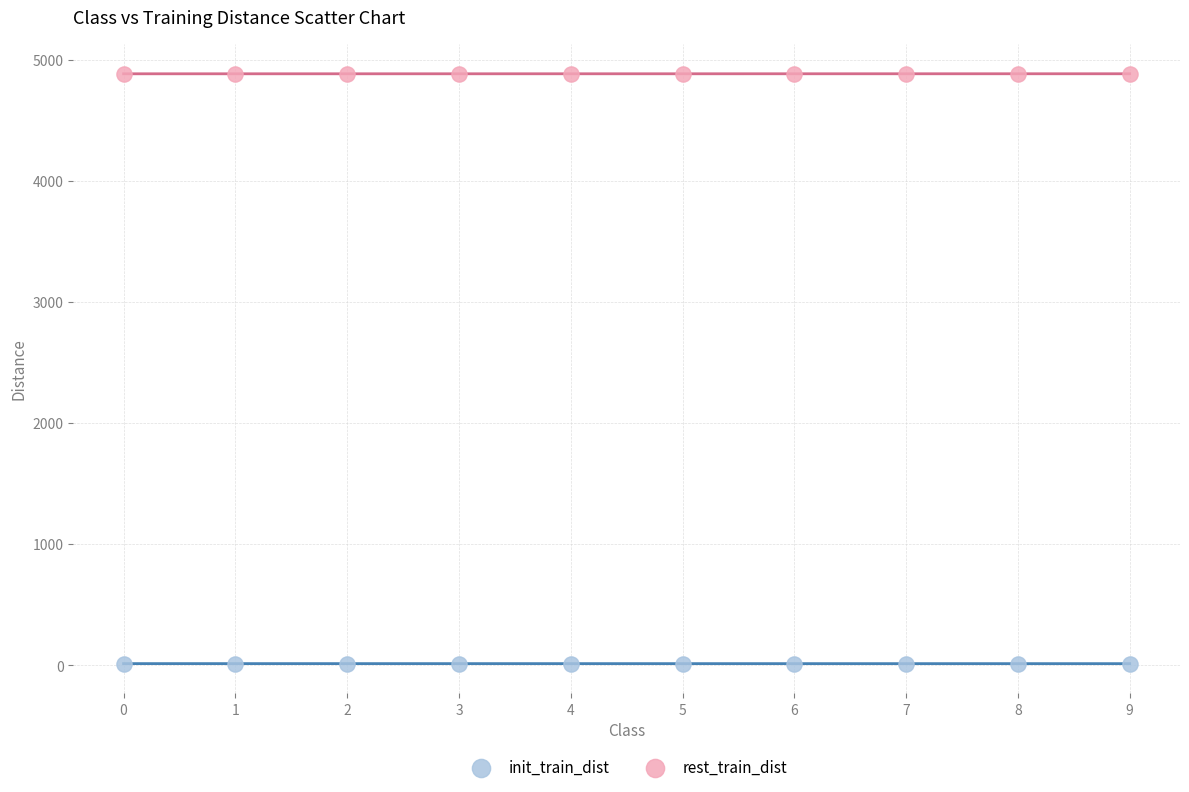

Which series reaches the minimum Y coordinate?

init_train_dist